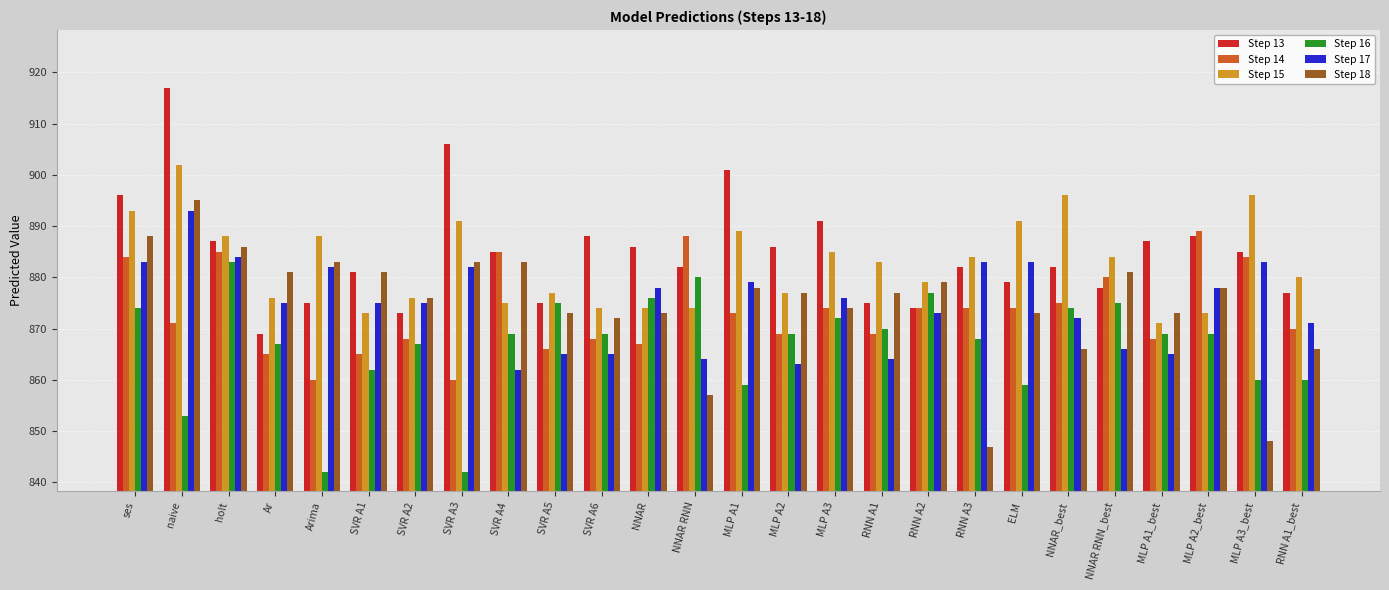

What is the spread (max minus min) of values at MLP A3?

19